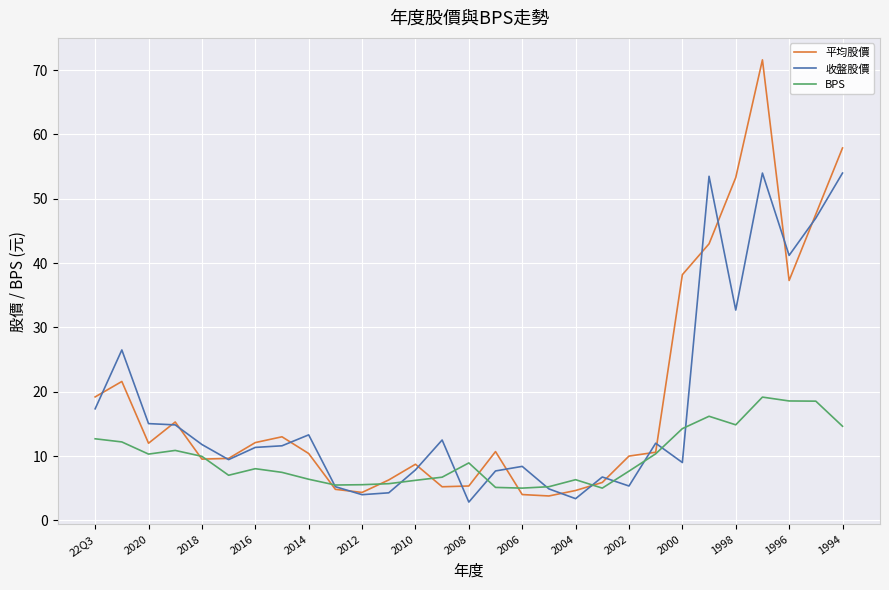

List the series in order of their overall mean, lowest first.

BPS, 收盤股價, 平均股價